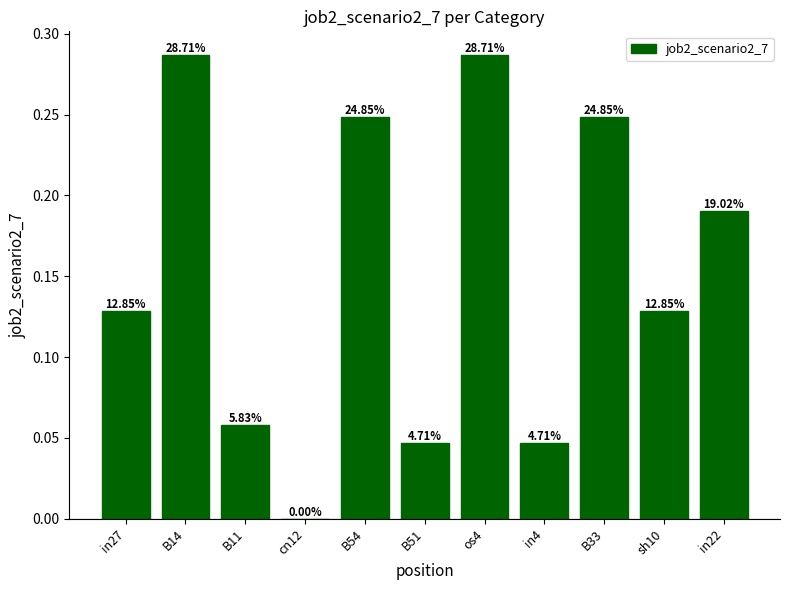

Are the bars horizontal?

No